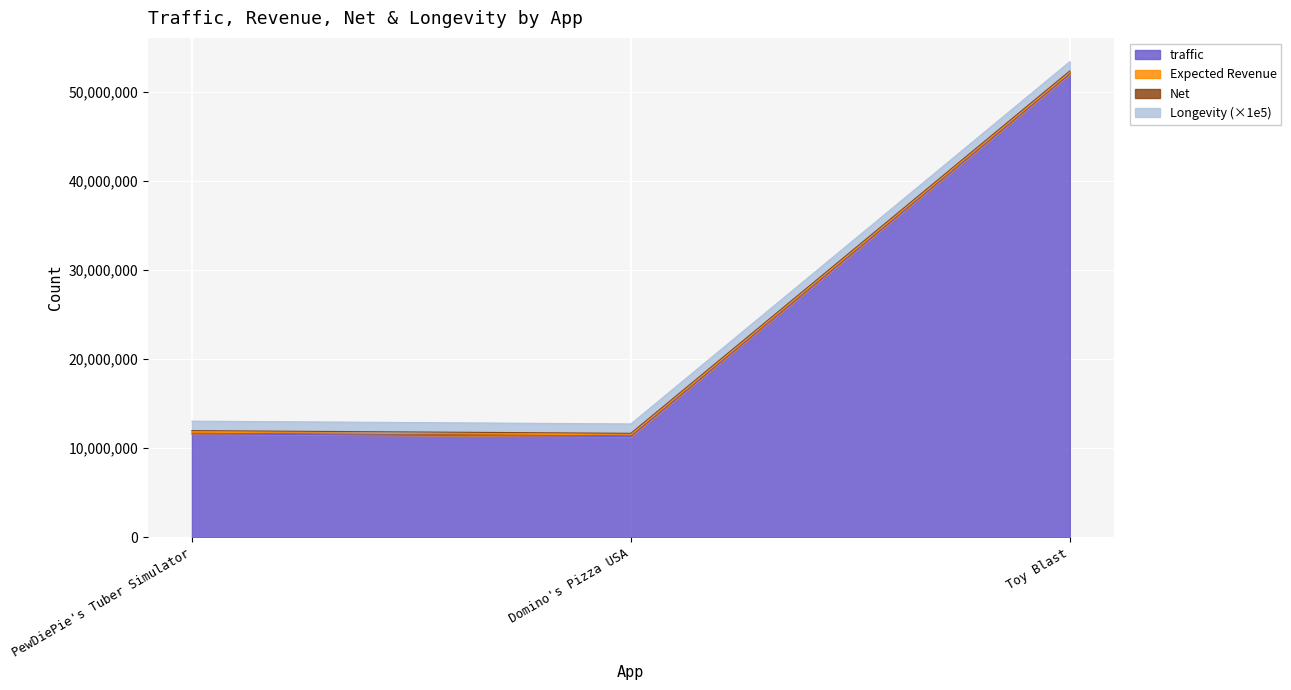

At how many categories does at least one series exceed 38697398?

1